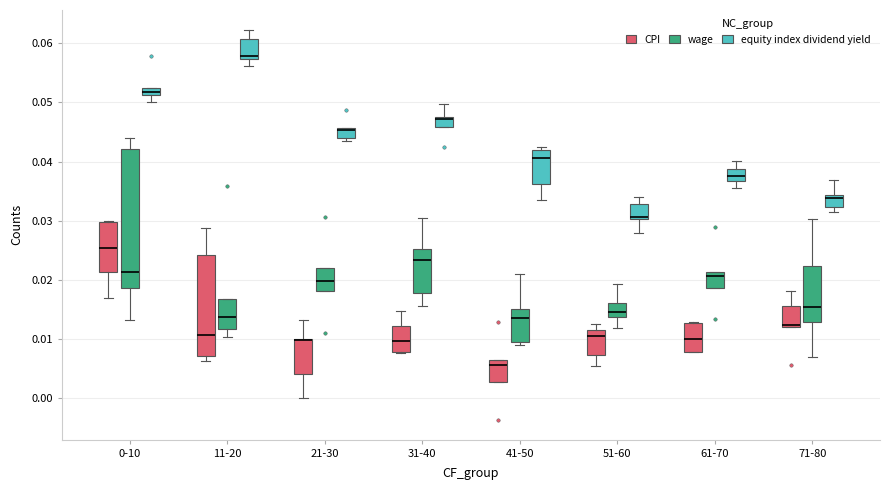

Where does the lower whisker of the box for 41-50 (equity index dividend yield) end on the y-axis? The values are not printed on the chart, so give them approximately, as read against the axis.

0.033